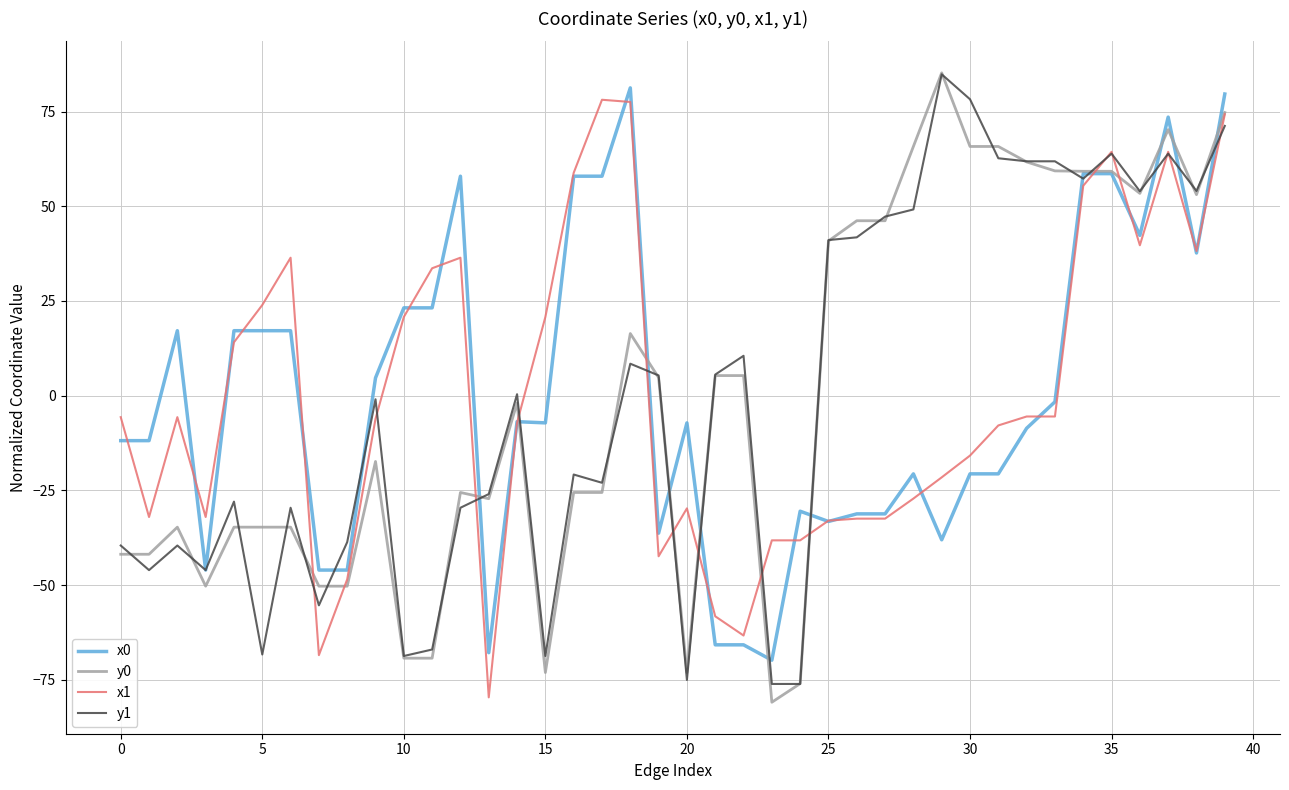

What is the lowest value of the x1 series?

-79.6